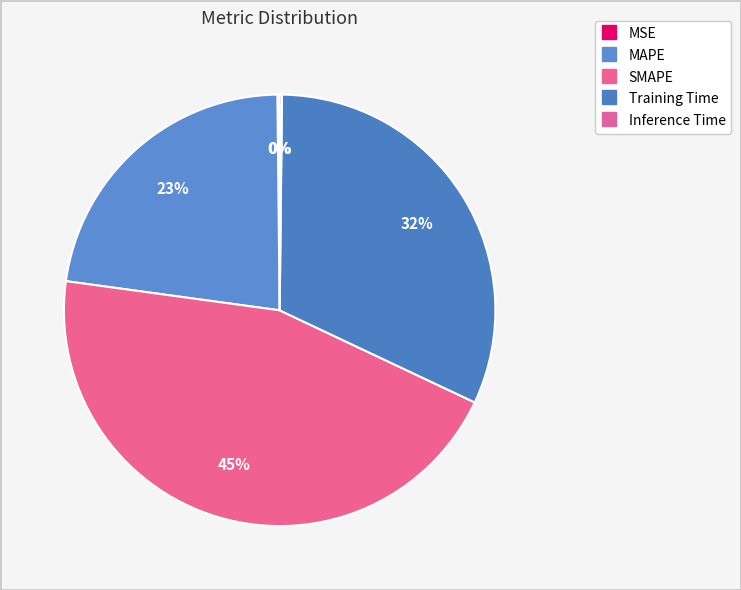

How much of the chart is everything except Training Time?

68.2%